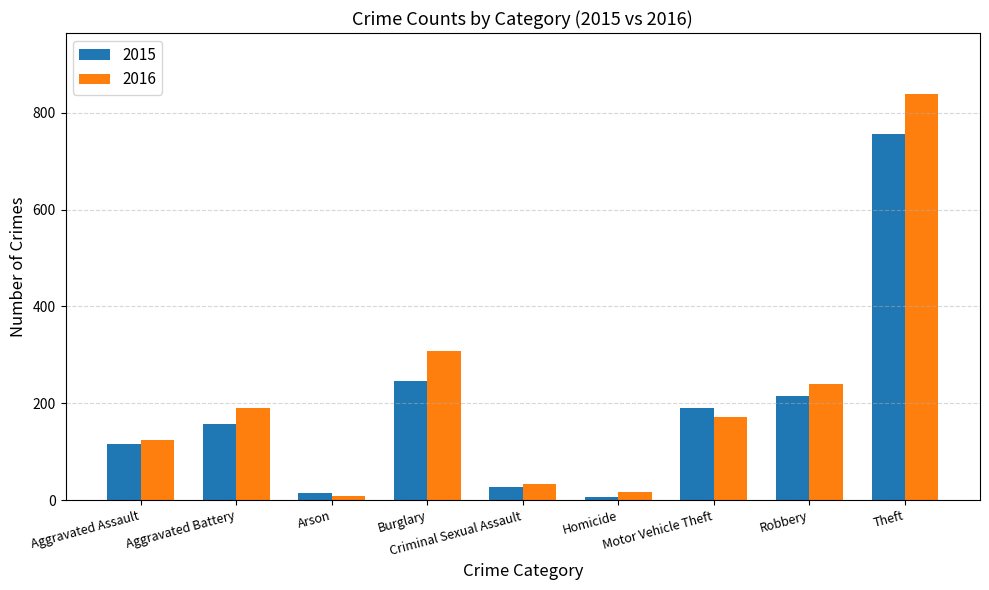

The value of 2015 at Robbery is 122. True or false?

False